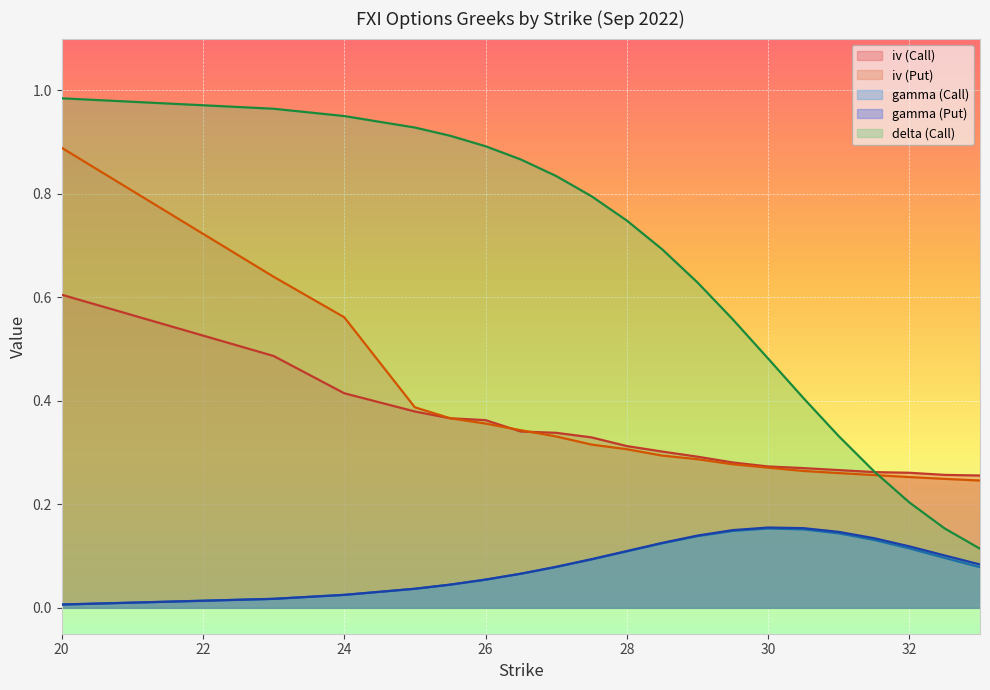

What is the spread (max minus min) of values at 30.5?

0.3